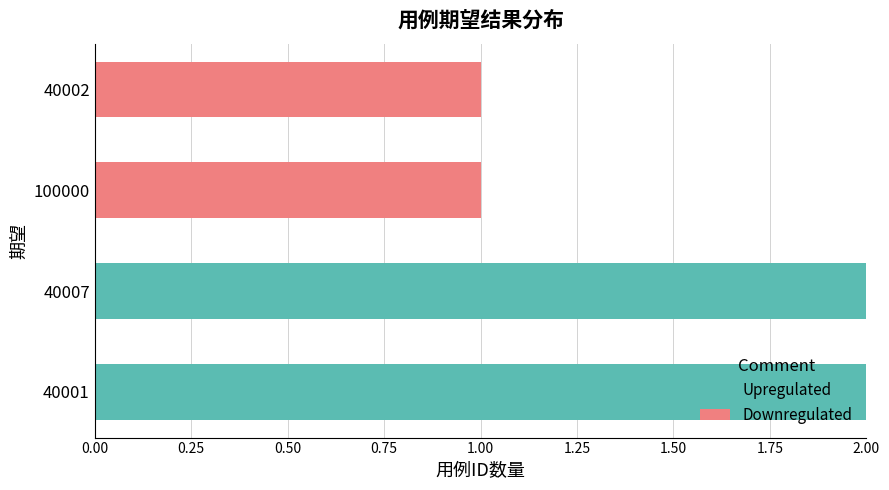

The value of Upregulated at 40002 is 0. True or false?

True